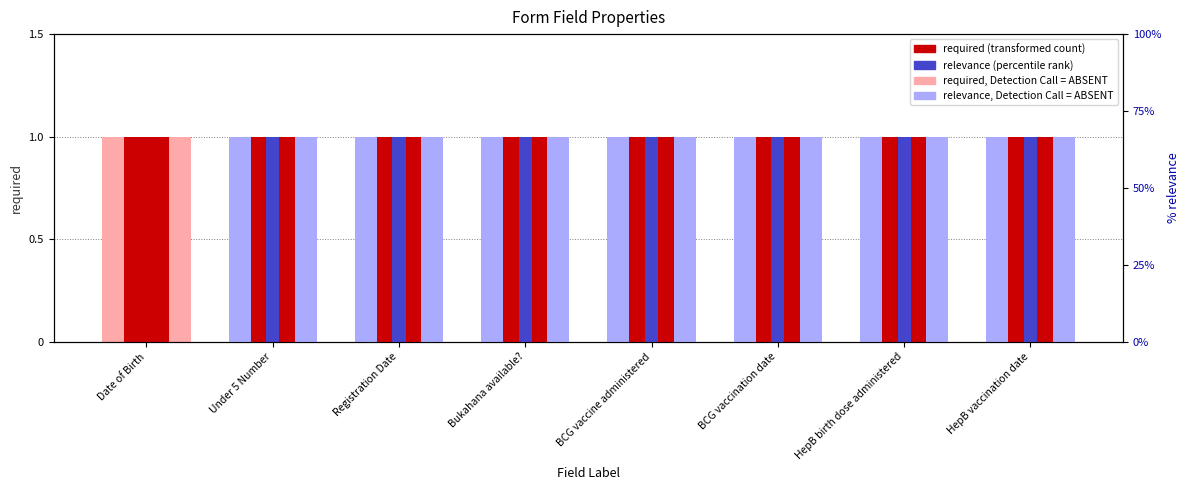

How many values in the rank, Detection Call = ABSENT series are below 1?

1